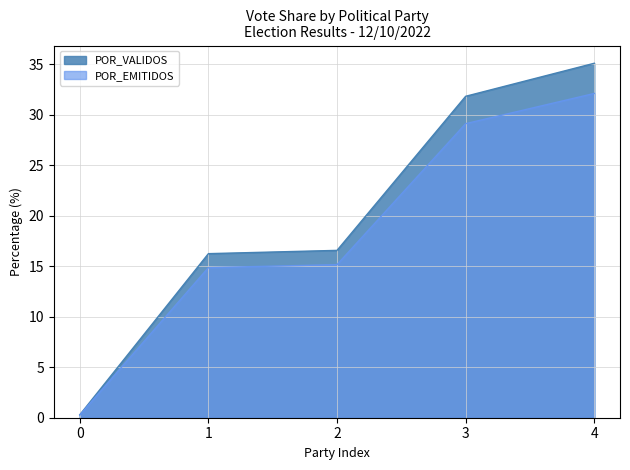

True or false: TOTAL_VOTOS and POR_VALIDOS cross at least once.

False